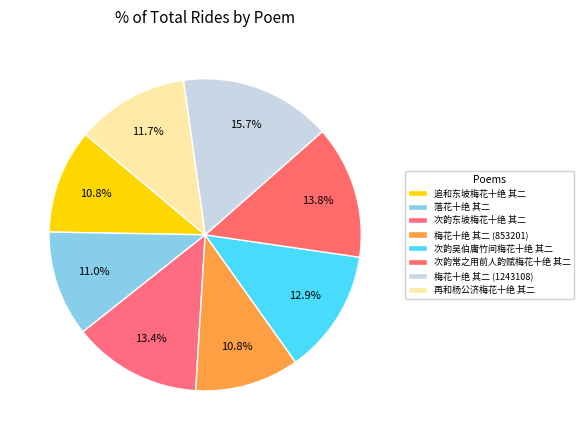

How many slices are in this pie chart?

8